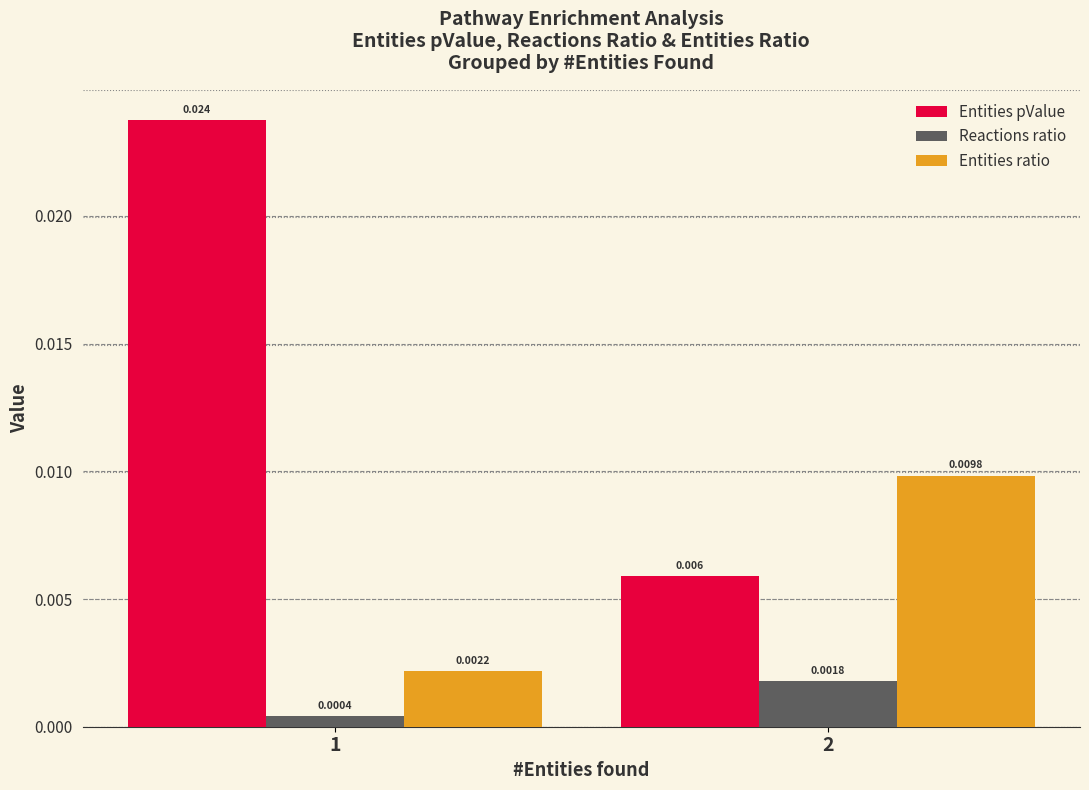

Is the value of Entities pValue at 2 greater than the value of Entities ratio at 1?

Yes